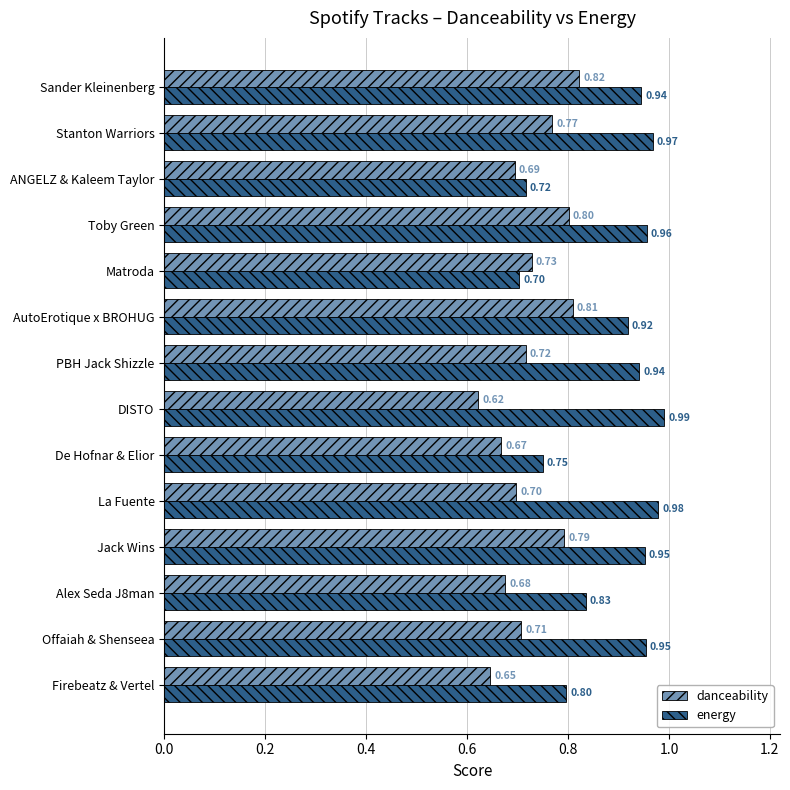

How many series are shown in this chart?

2